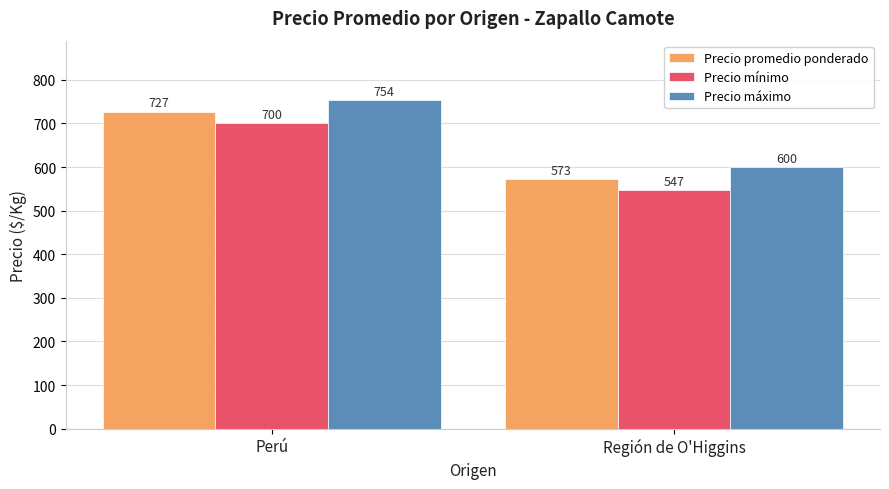

Rank the categories by Precio mínimo value from highest to lowest.

Perú, Región de O'Higgins